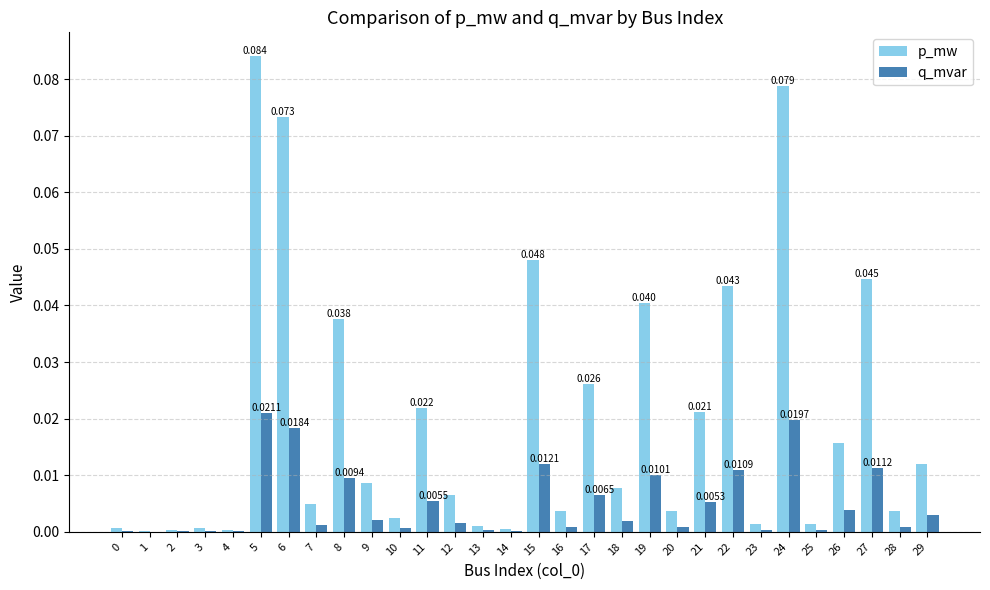

At which category is the sum across all series the highest?

5